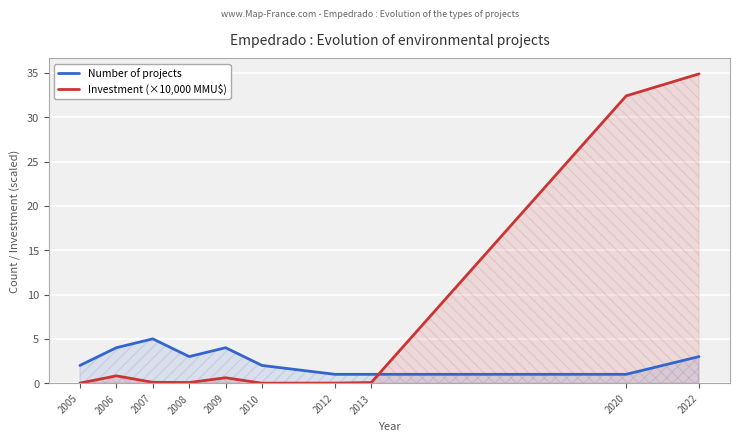

What is the difference between the maximum and second lowest values in the Number of projects series?

4.0